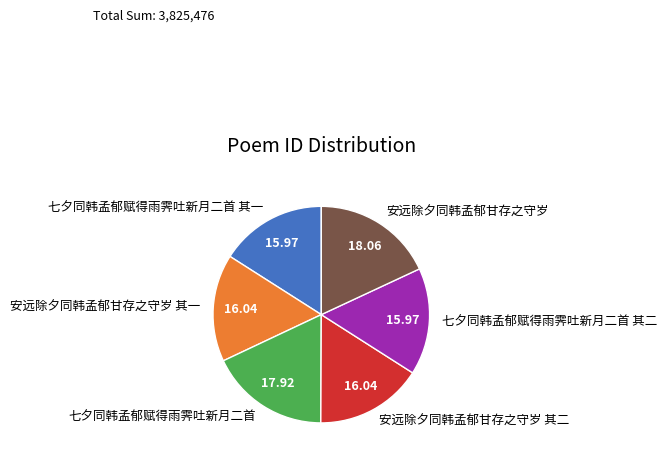

Is there a majority slice in this chart?

No